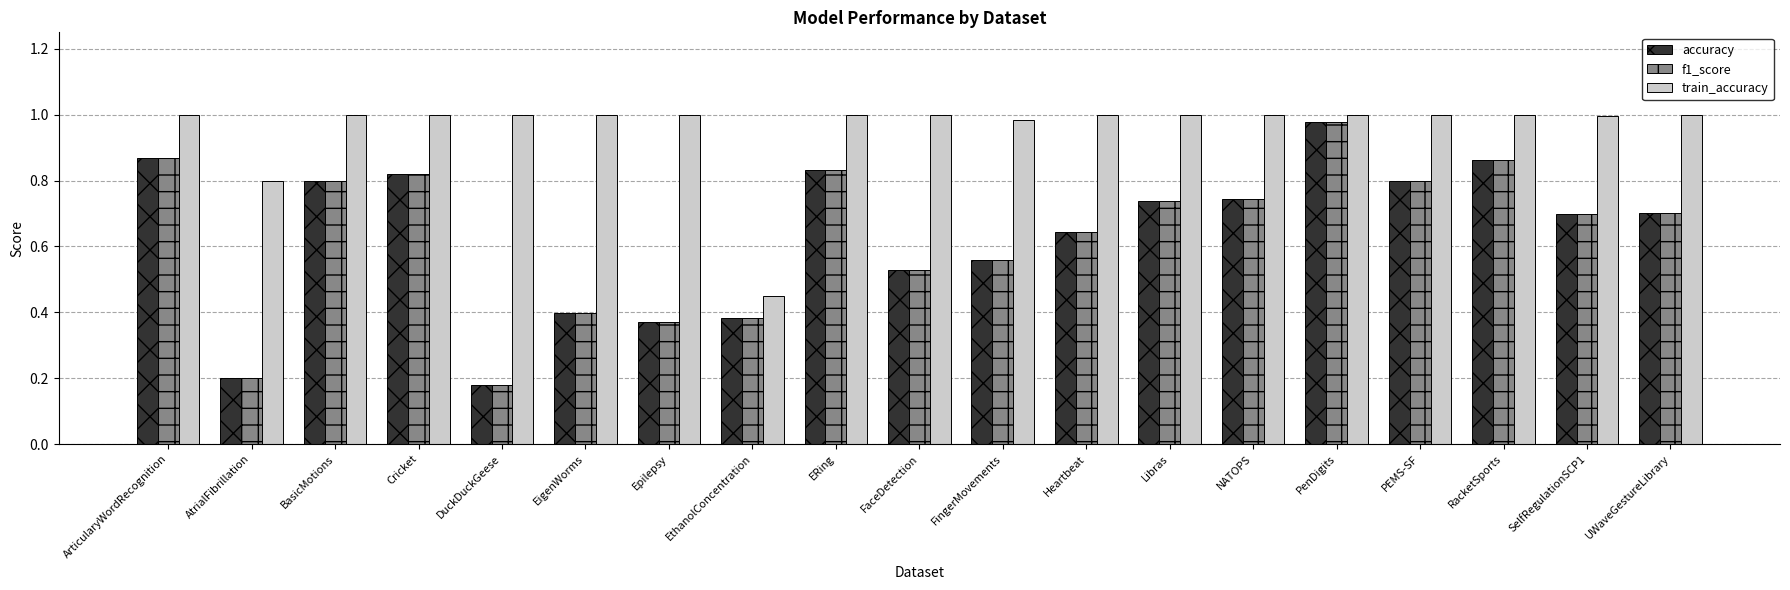

What are all the series names shown in the legend?

accuracy, f1_score, train_accuracy